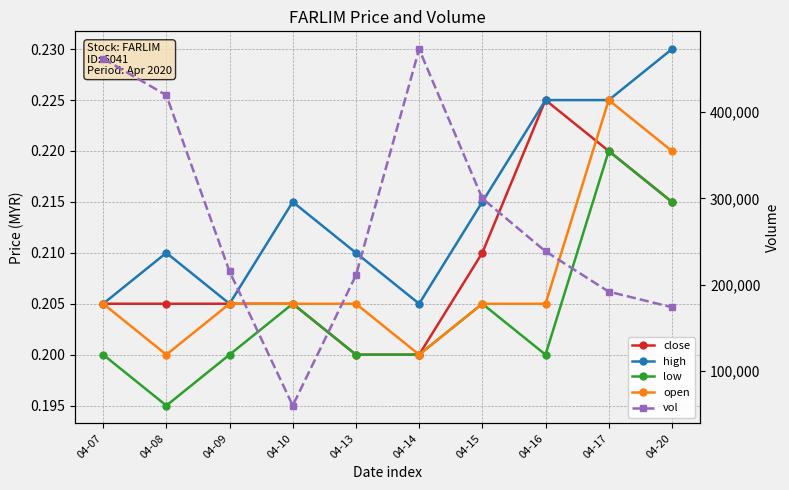

List the series in order of their peak value, lowest first.

low, close, open, high, vol